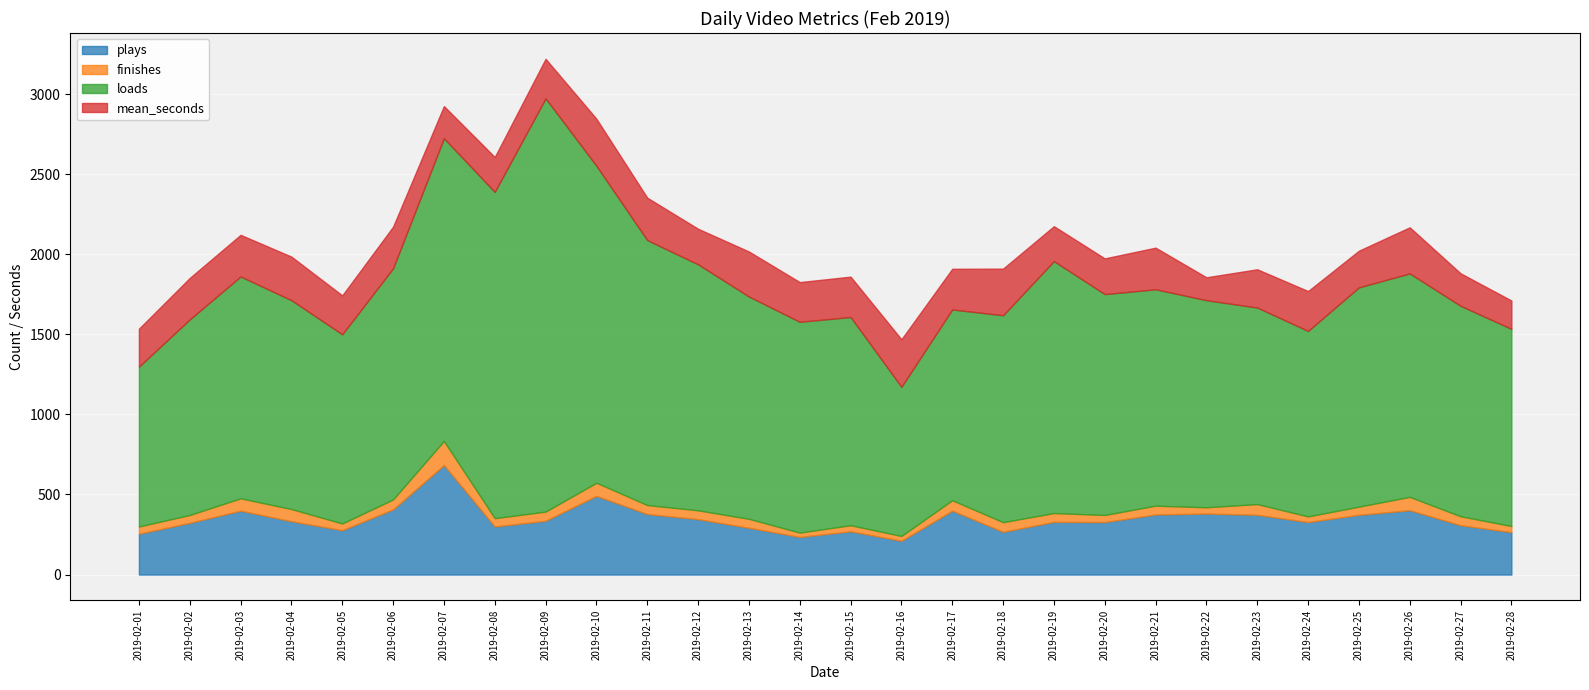

What is the difference between the second highest and minimum values in the loads series?

1106